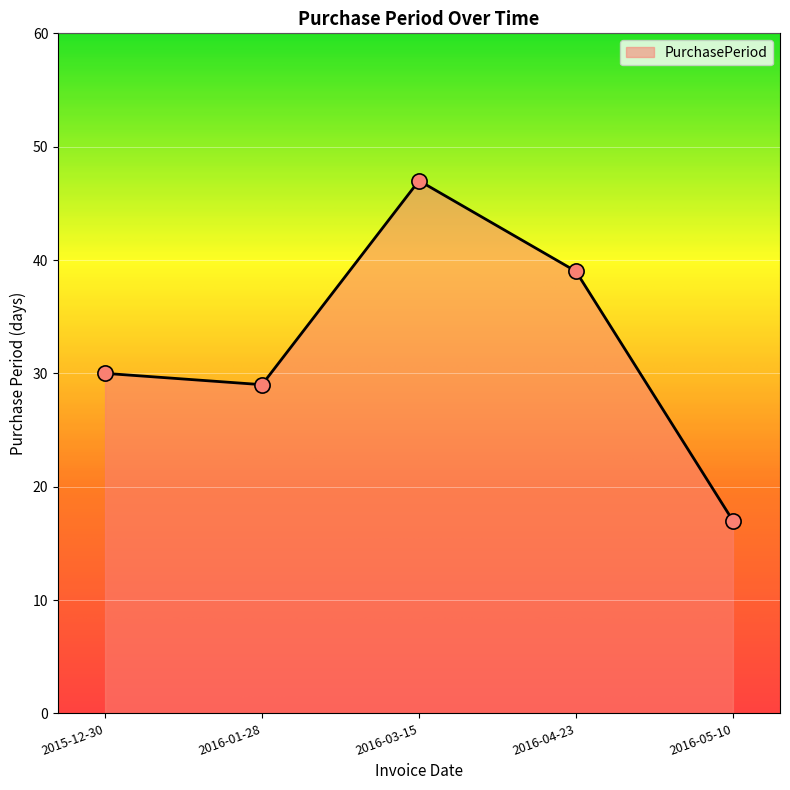

What is the change in value from 2015-12-30 to 2016-01-28?

-1